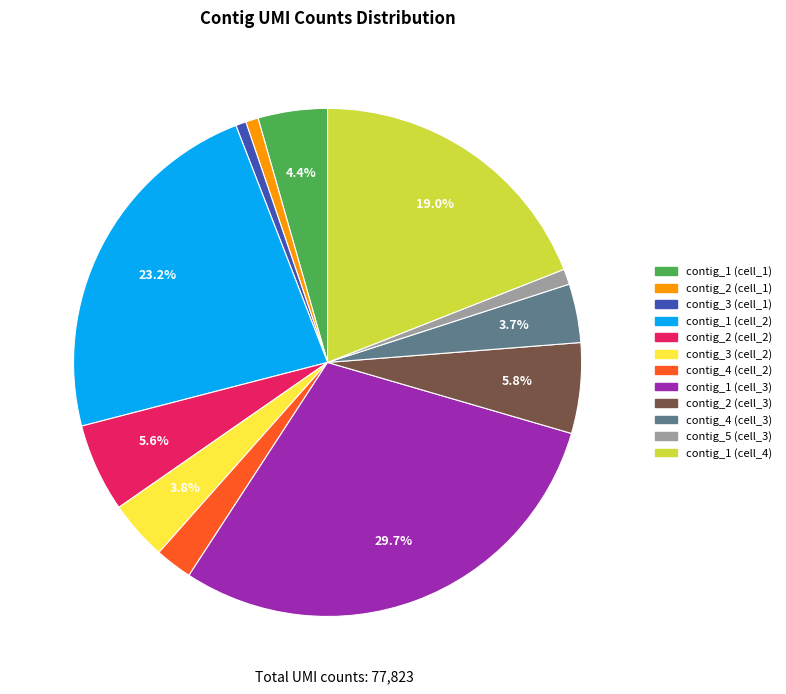

How many slices are in this pie chart?

12